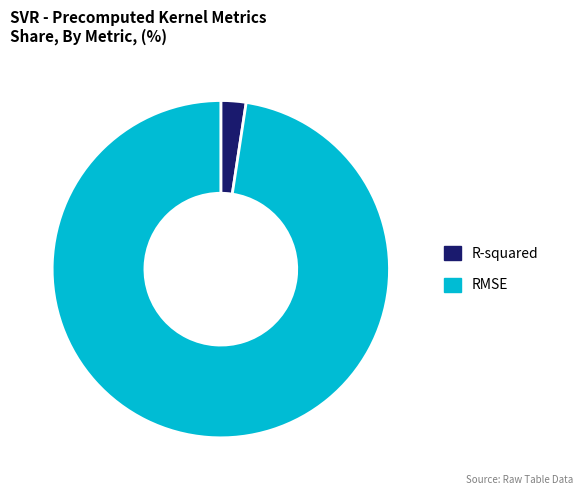

Is it true that R-squared is 2% of the pie?

True